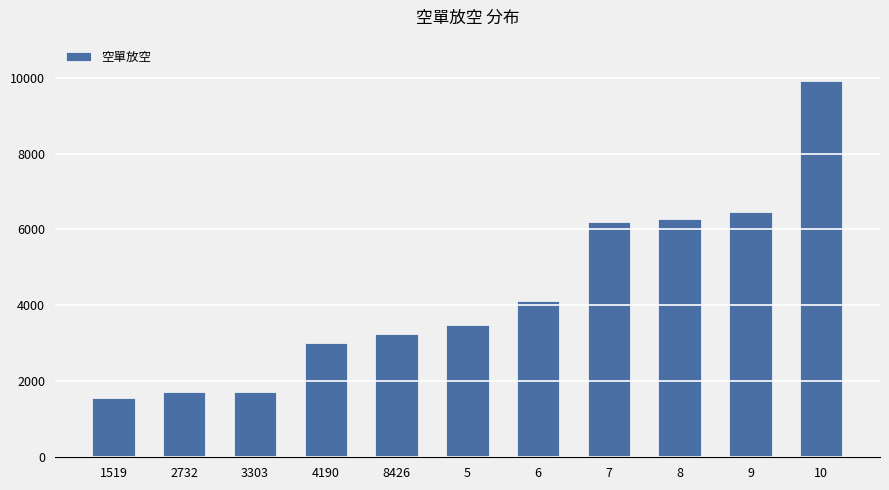

True or false: the data shows 6643 at 10.

False